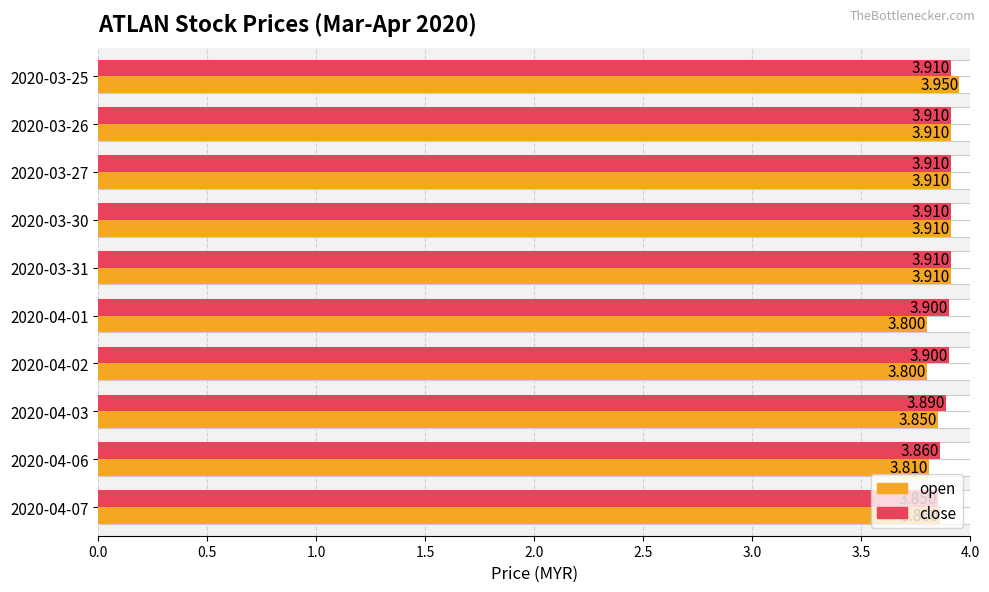

List the series in order of their overall mean, highest first.

close, open